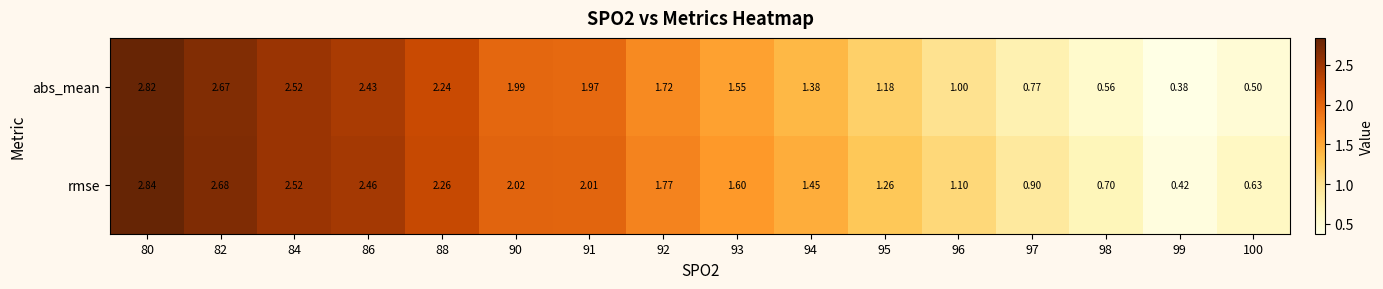

Rank the series at 95 from lowest to highest value.

abs_mean, rmse